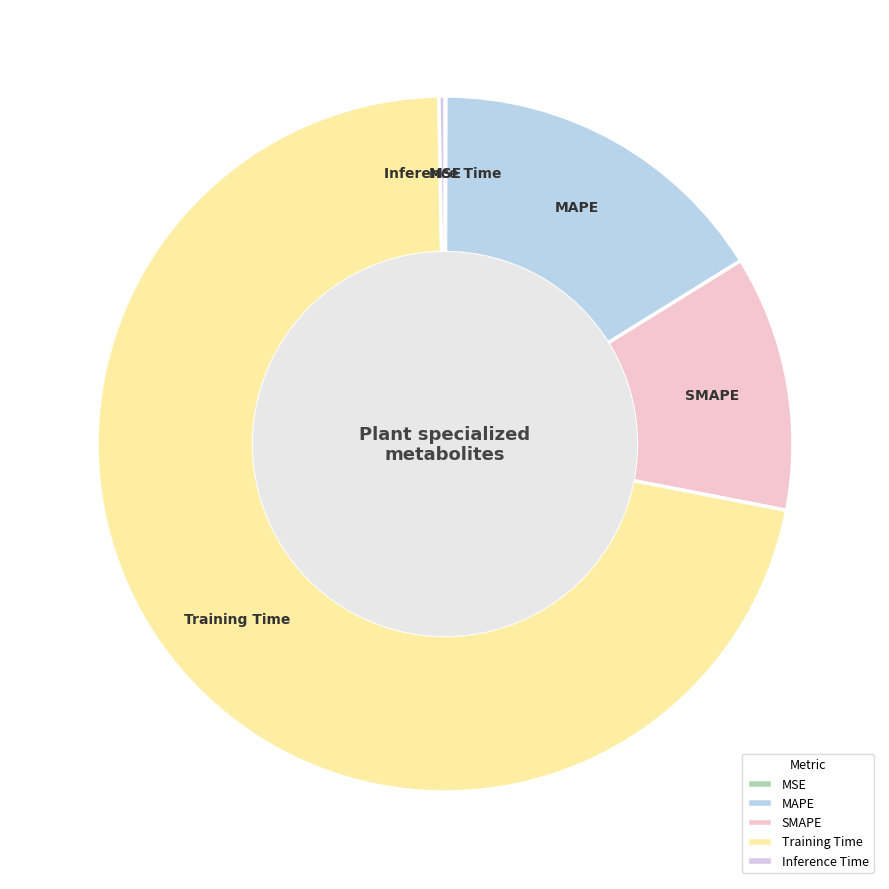

The Training Time slice represents 60% of the pie. True or false?

False